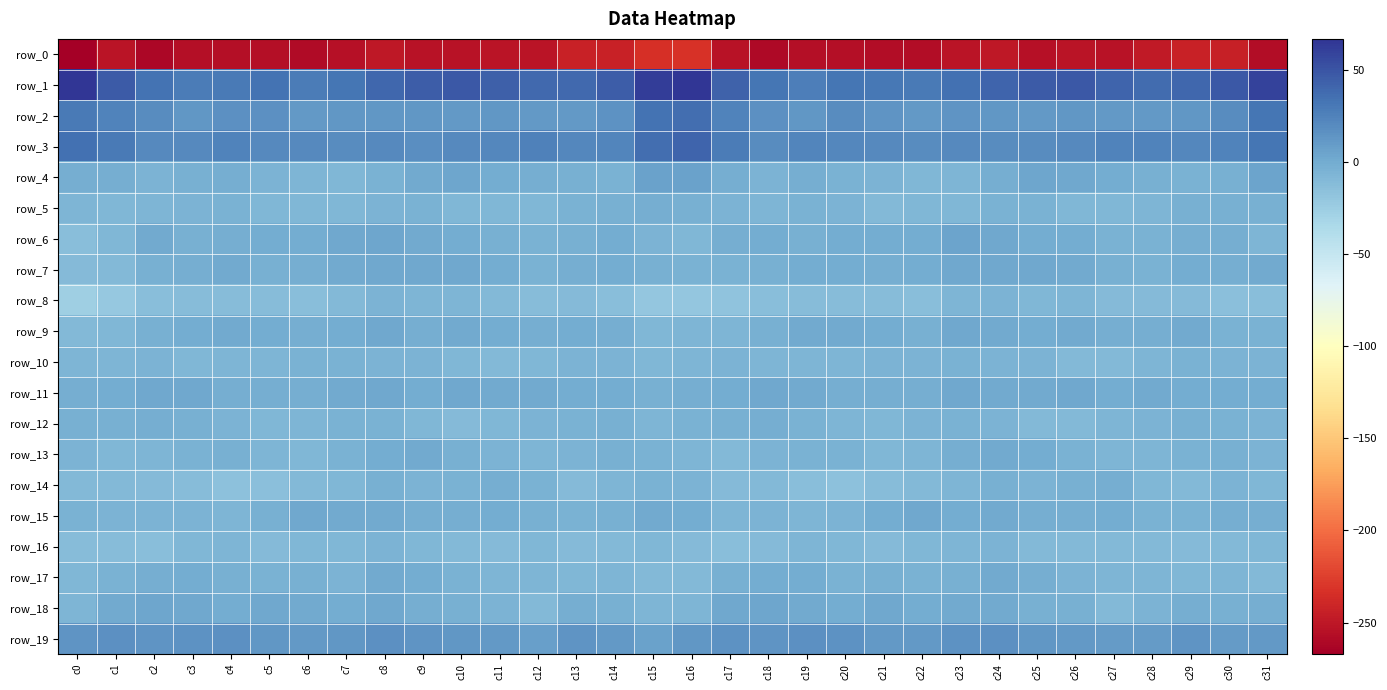

Is it true that row_5 equals -8.3 at c26?

True